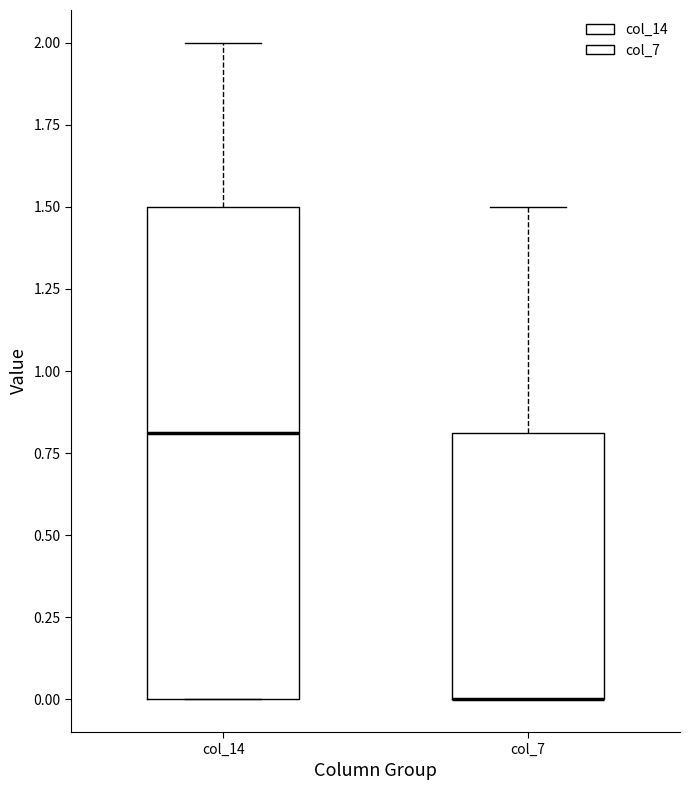

Reading left to right, transcribe this box plot: for each box, give where its median line is, the range the box spans, and where its two whiskers end, as read against the y-axis. The values are not printed on the chart, so give them approximately, as read against the axis.

col_14: median 0.8, box 0.0 to 1.5, whiskers 0.0 to 2.0
col_7: median 0.0 (drawn on the box's lower edge), box 0.0 to 0.8, whiskers 0.0 to 1.5